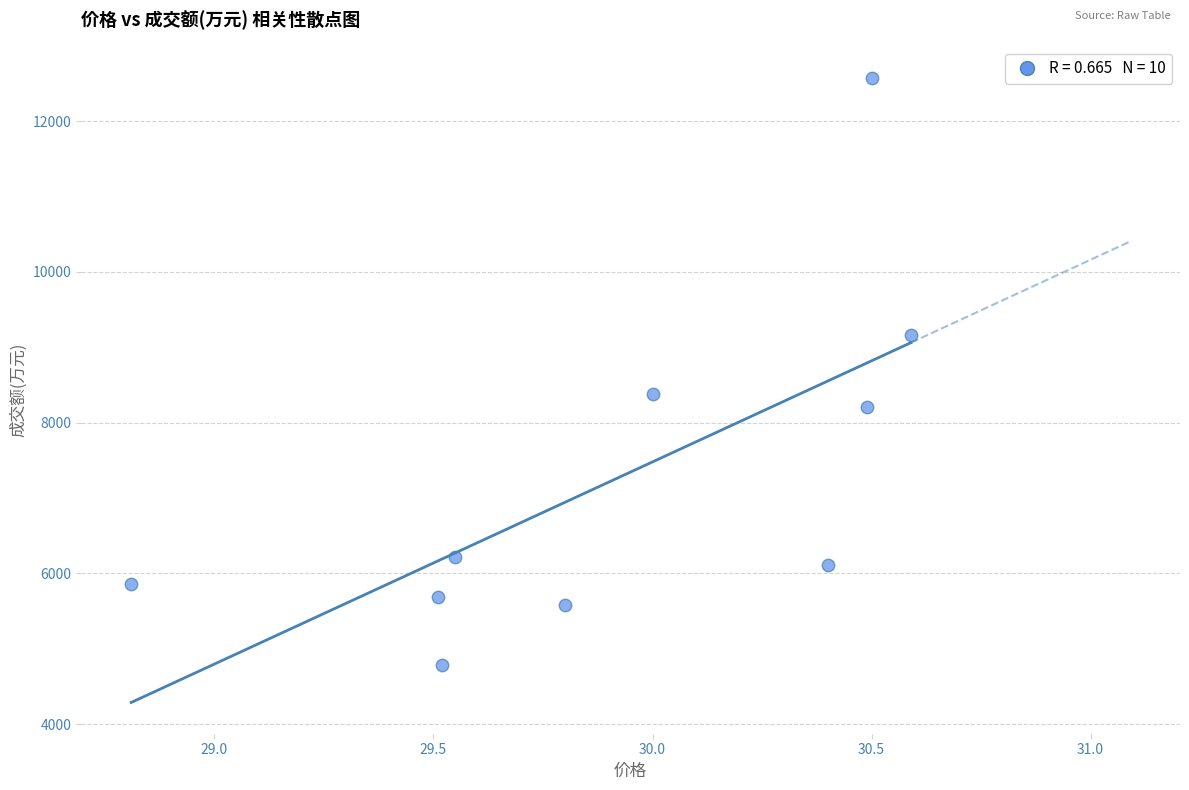

What Y value in the scatter plot is closest to 8682?

8385